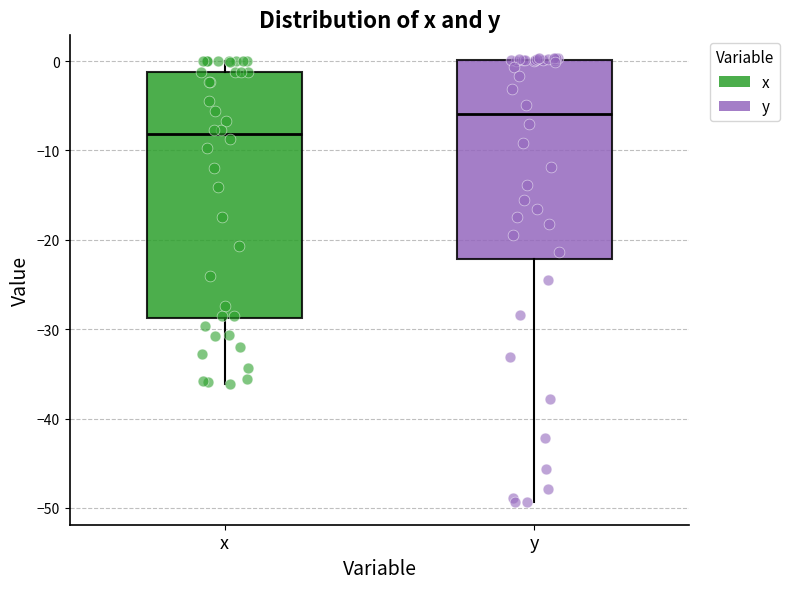

Which box's median line is the highest?

y